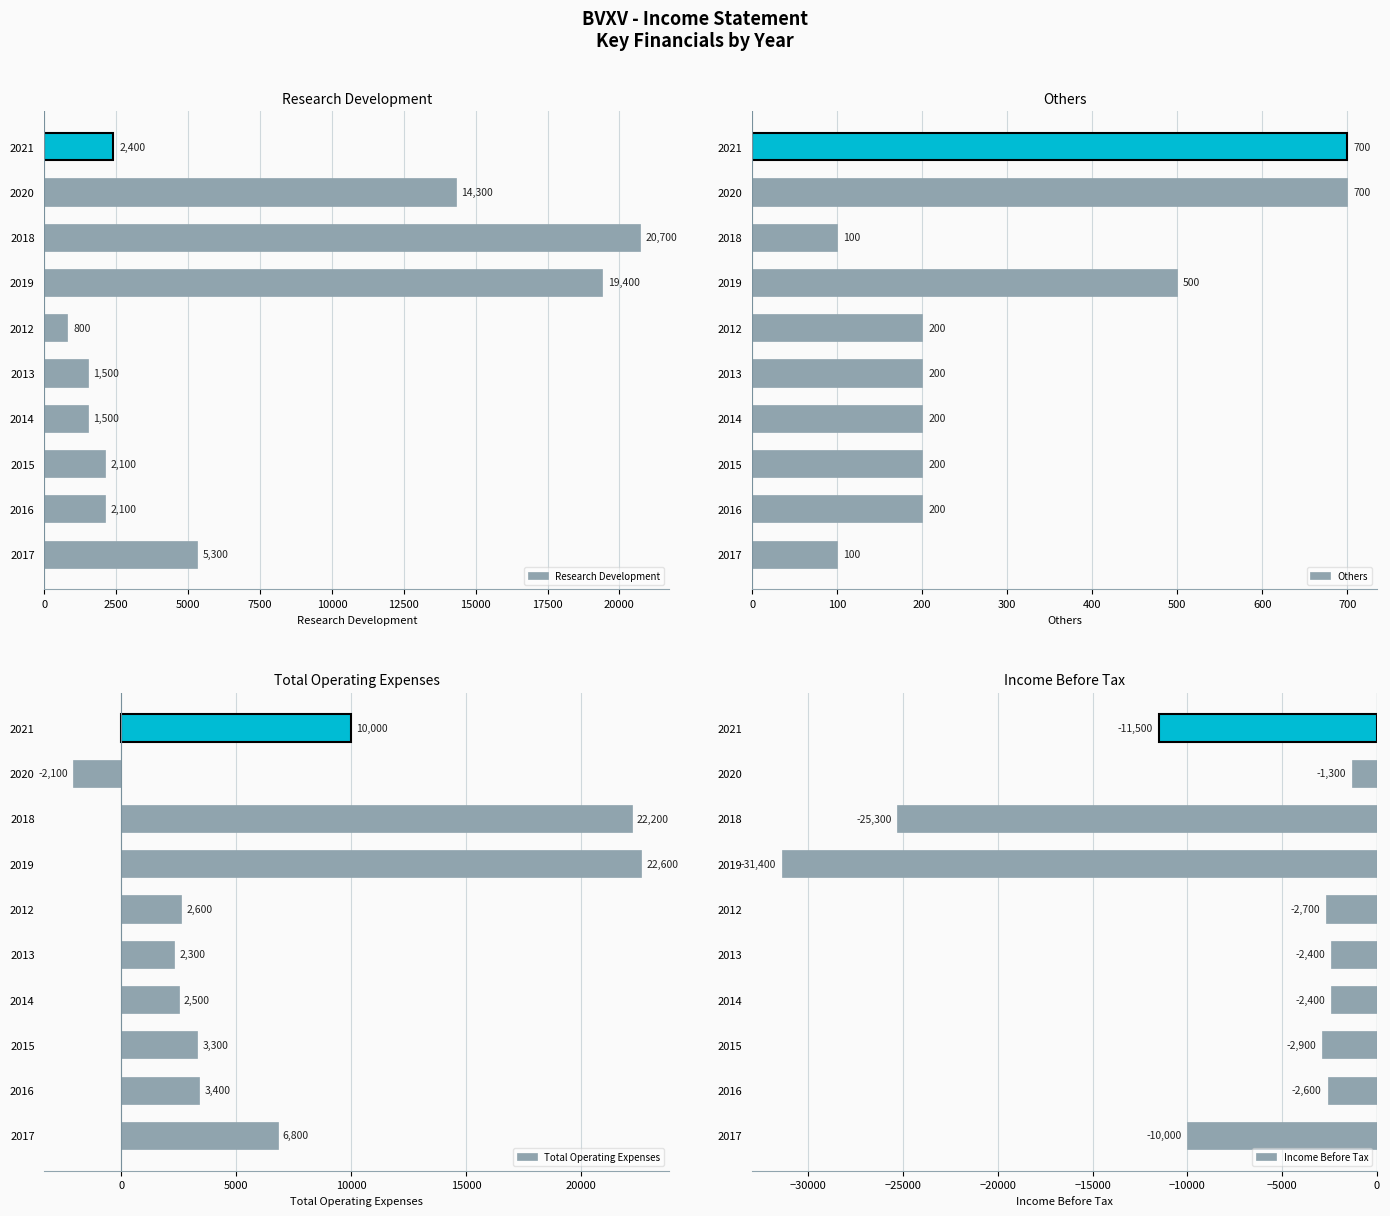

Which series has the largest total across all categories?

Total Operating Expenses